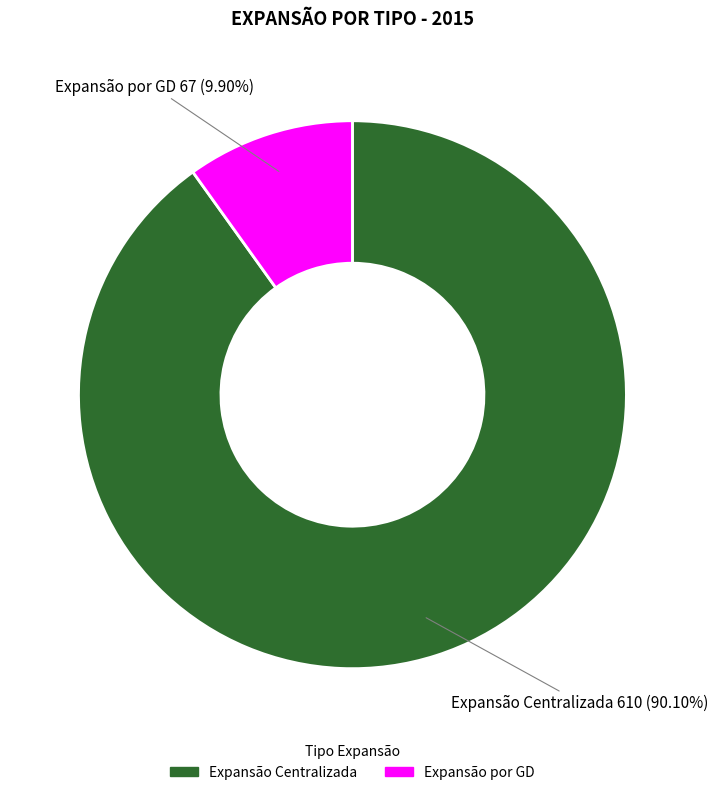

True or false: Expansão por GD accounts for 10% of the total.

True